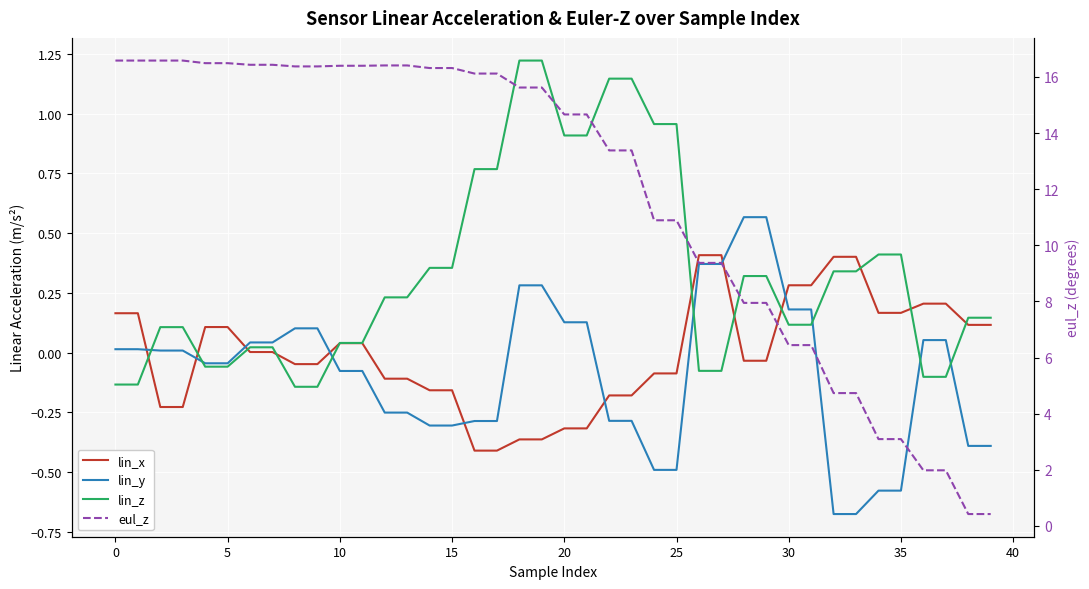

List the series in order of their peak value, lowest first.

lin_x, lin_y, lin_z, eul_z